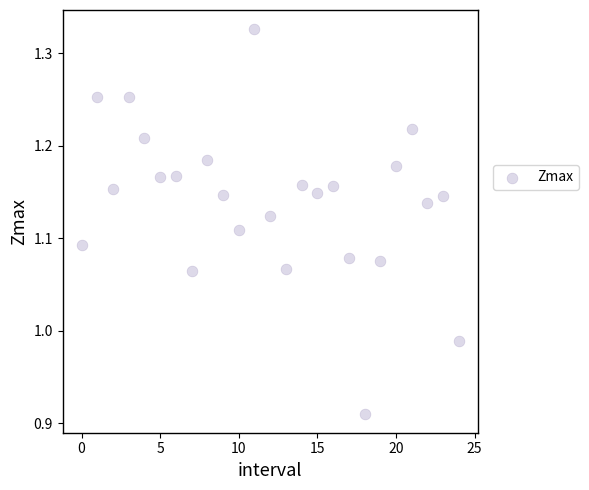

What is the range of Y values (max minus min)?

0.4